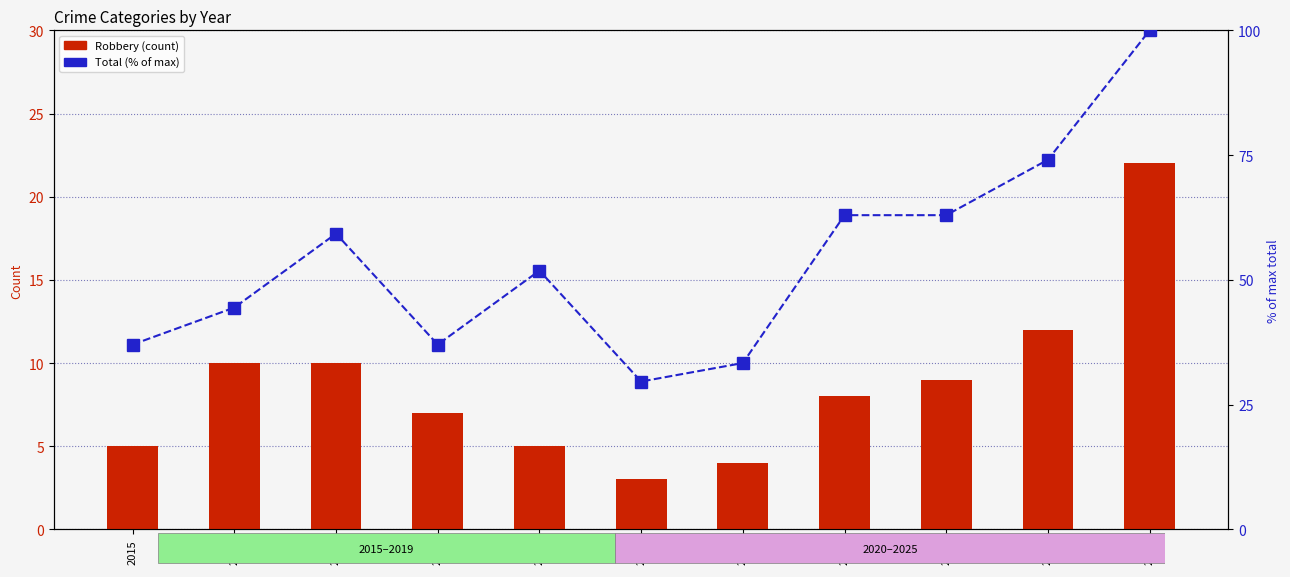

How many values in the Robbery series are below 8?

5